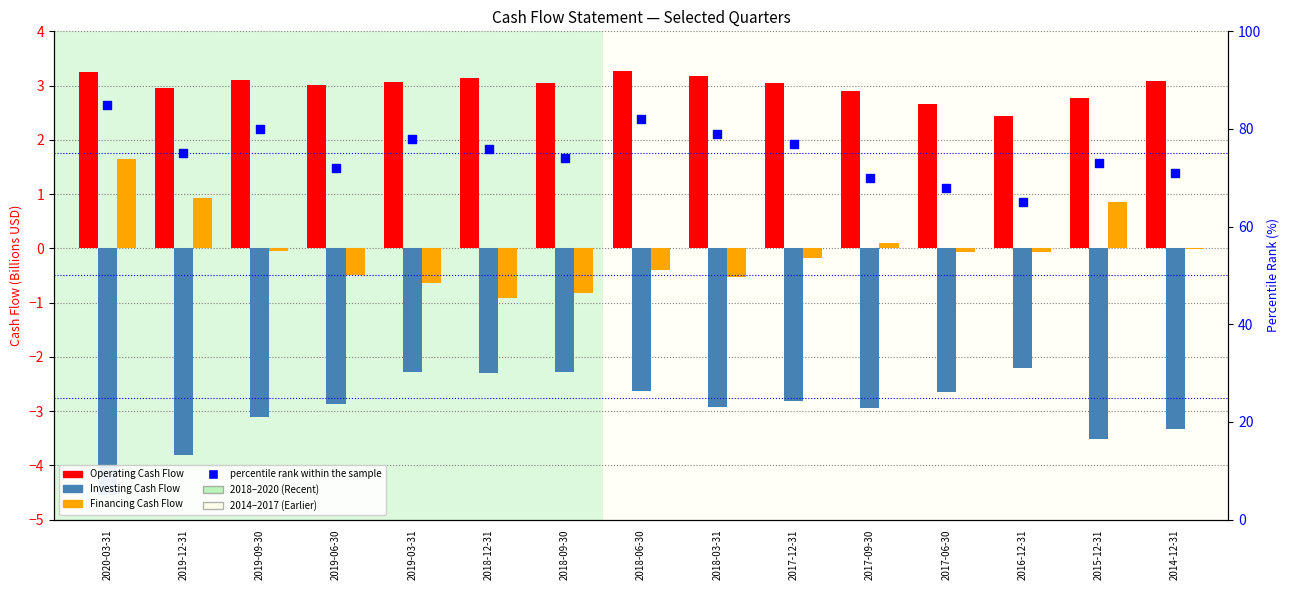

Which series has the largest total across all categories?

percentile rank within the sample